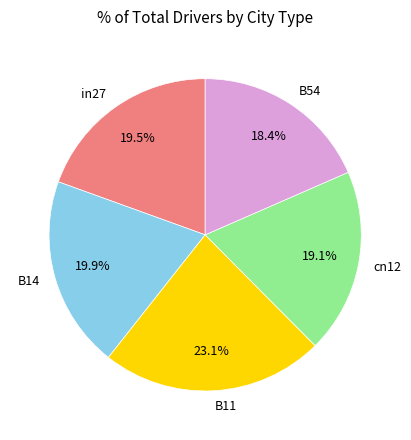

Do B11 and B14 together represent more than half of the pie?

No